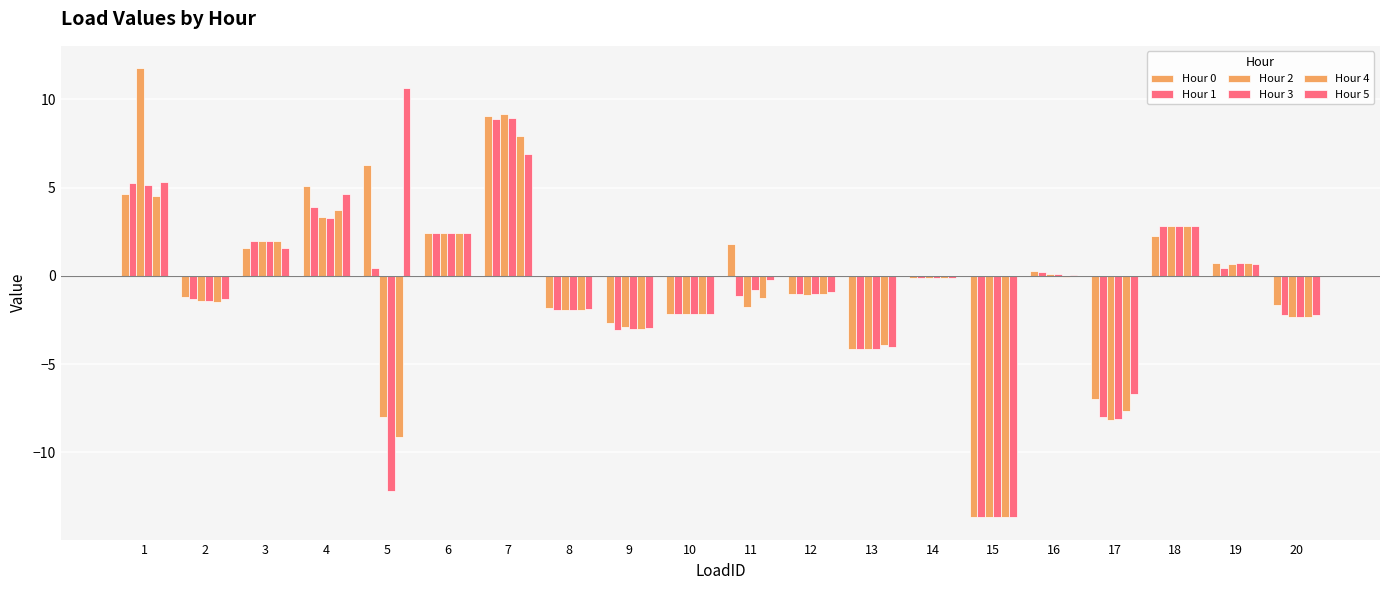

The value of Hour 3 at 9 is -3.0. True or false?

True